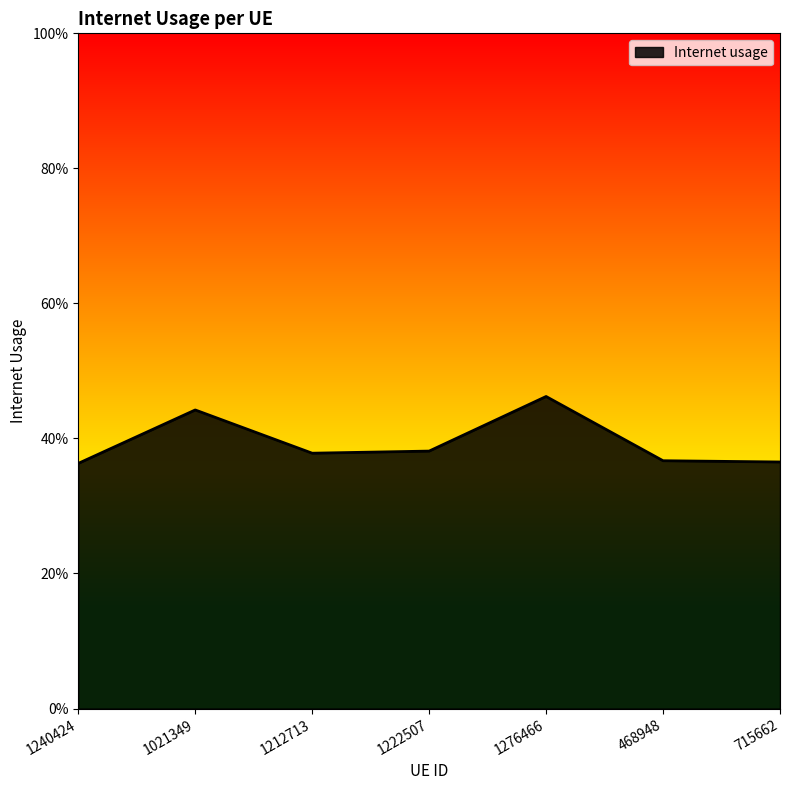

Is this an area chart (filled region under the line)?

Yes